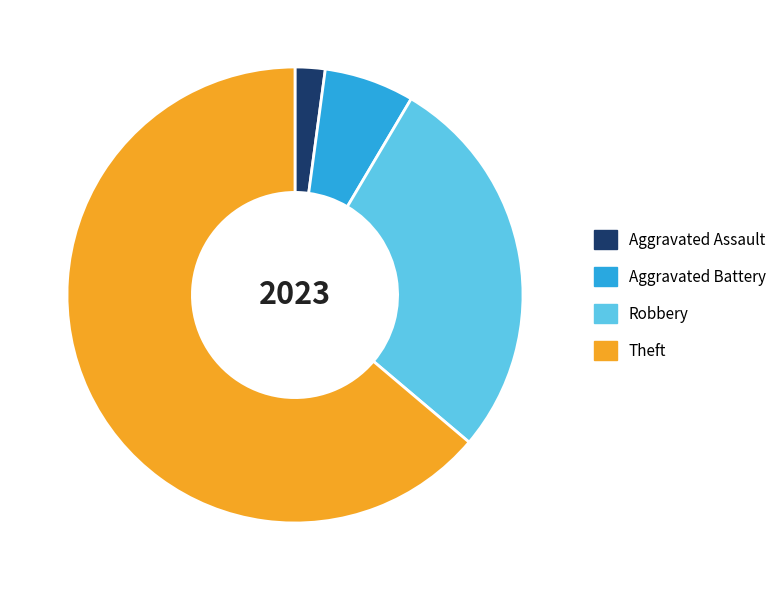

Which slice is the largest?

Theft